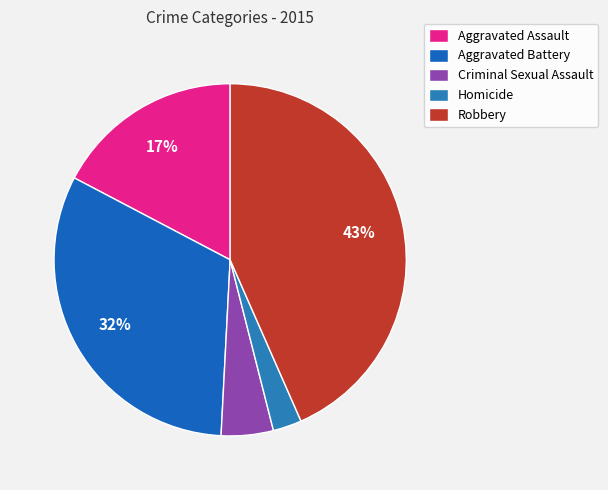

To the nearest percent, what percentage of the pie is Robbery?

43%